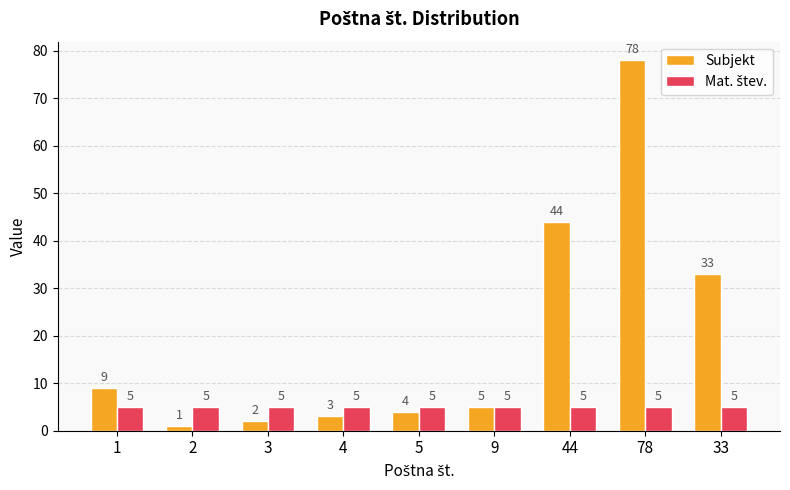

At which category does the chart reach its minimum across all series?

2